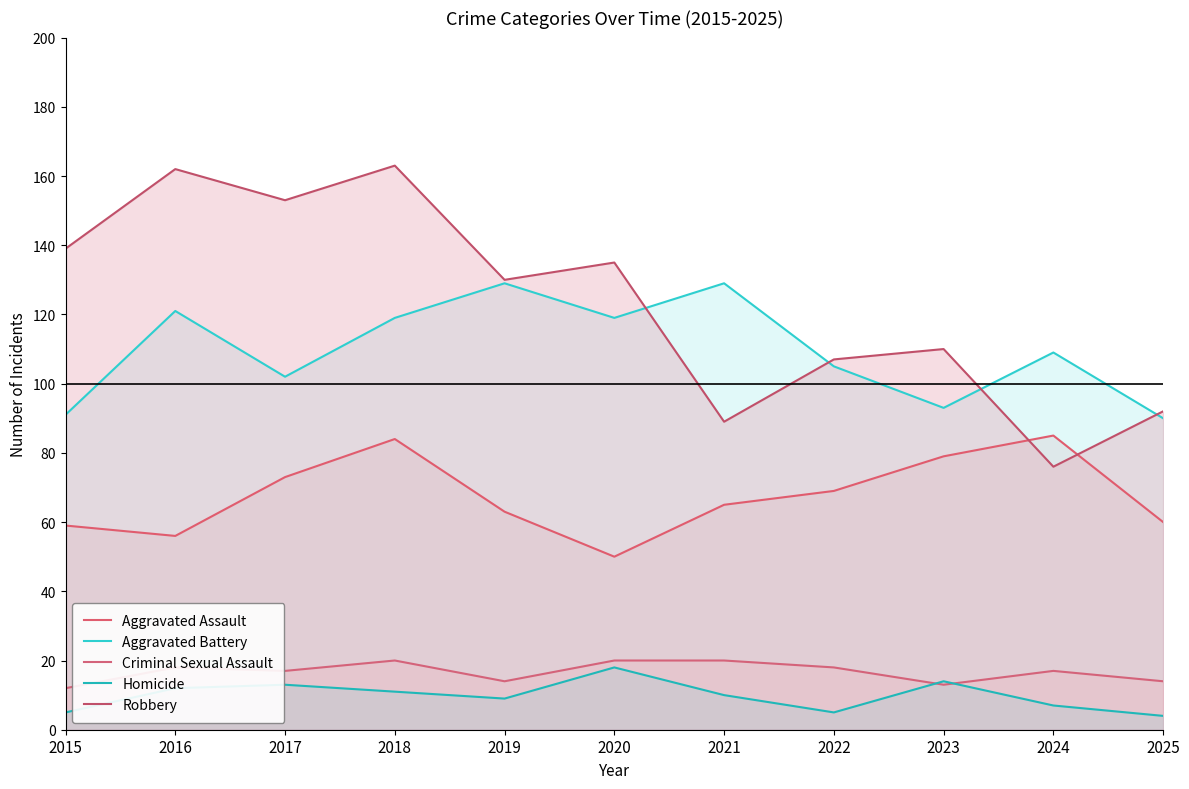

How many data points in Robbery are above 130?

5